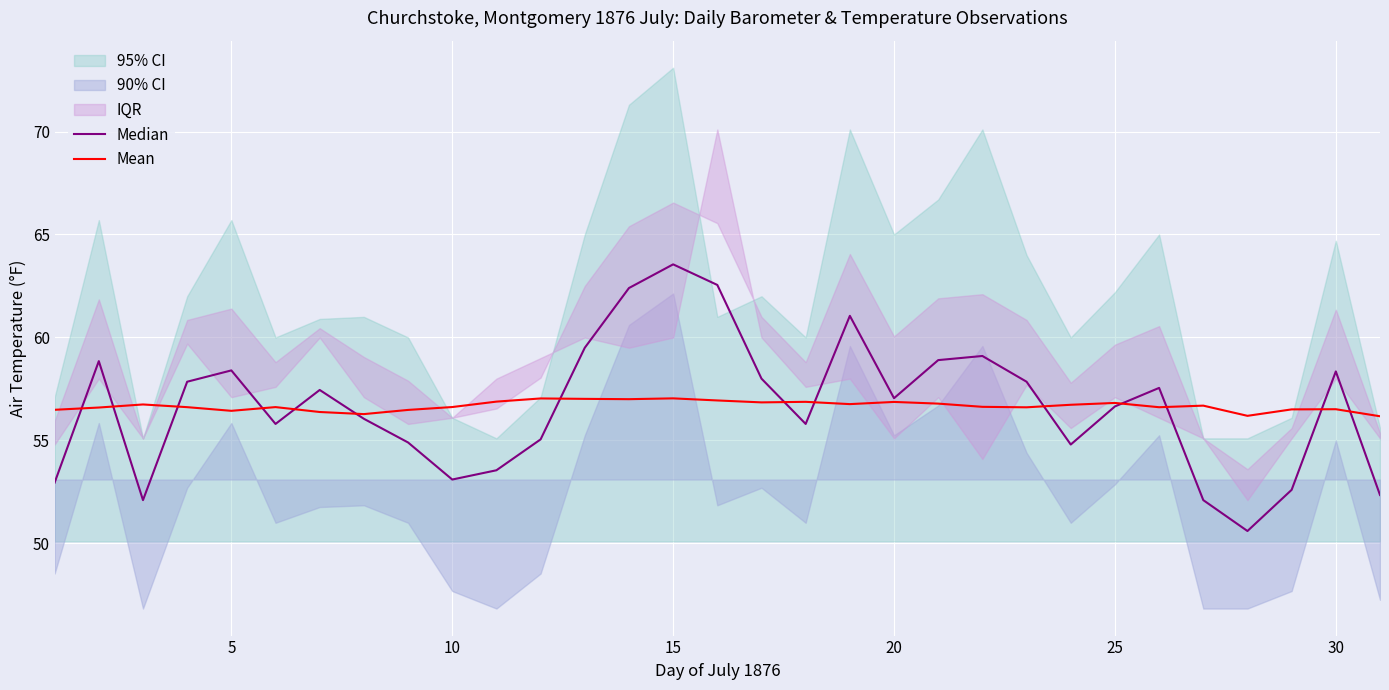

What is the lowest value of the Mean series?

56.2